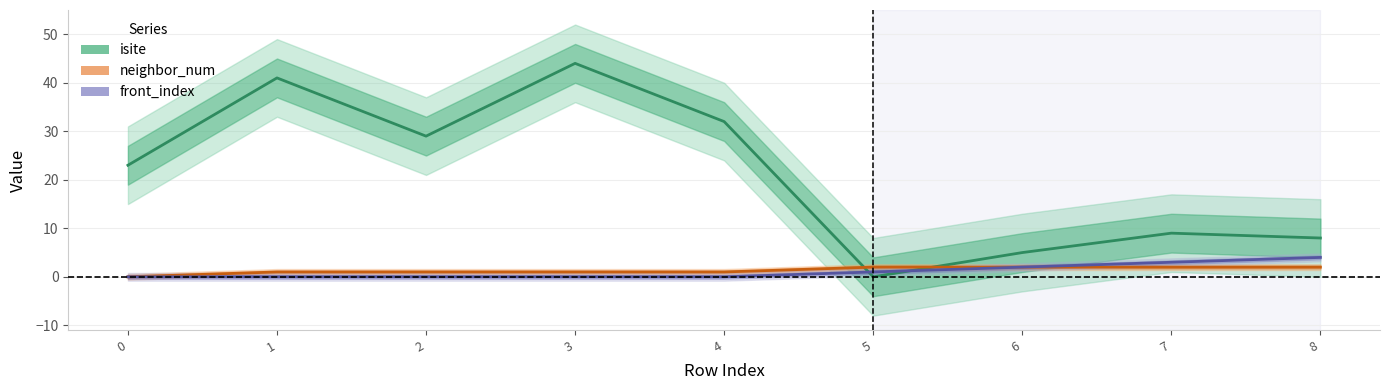

How many values in the neighbor_num series are below 1?

1